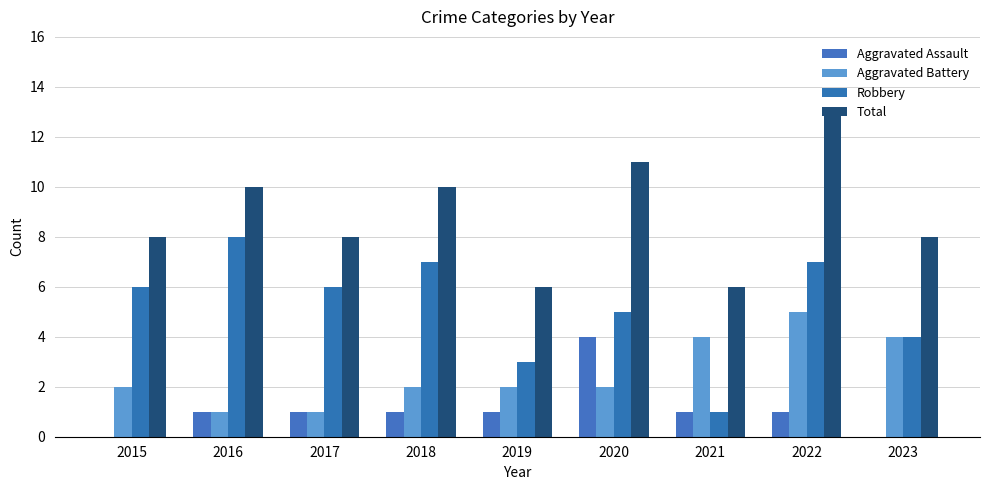

What is the sum of the Total values at 2017 and 2018?

18